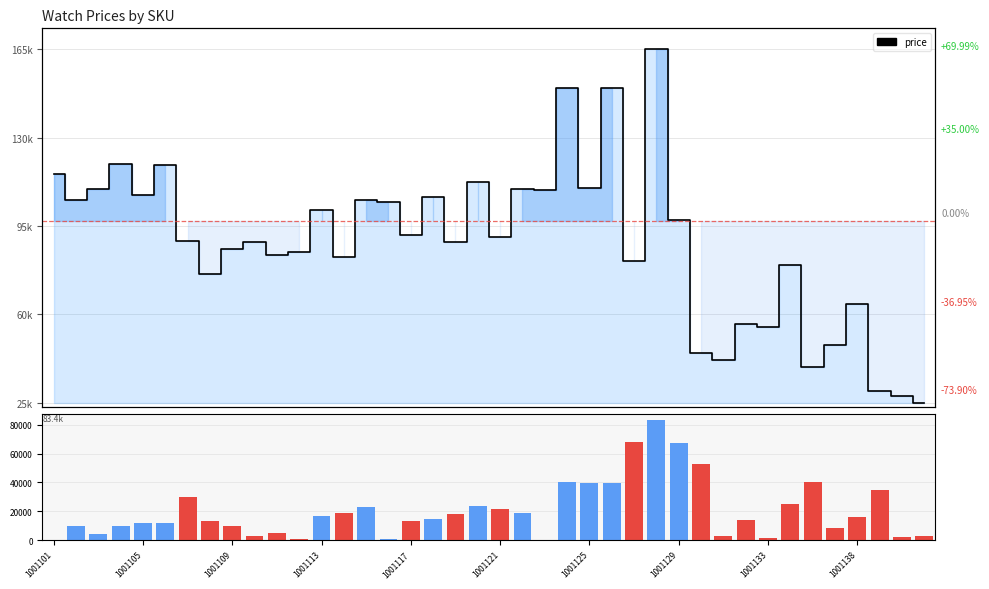

The Δprice (proxy volume) series shows 4437 at 1001109. True or false?

False